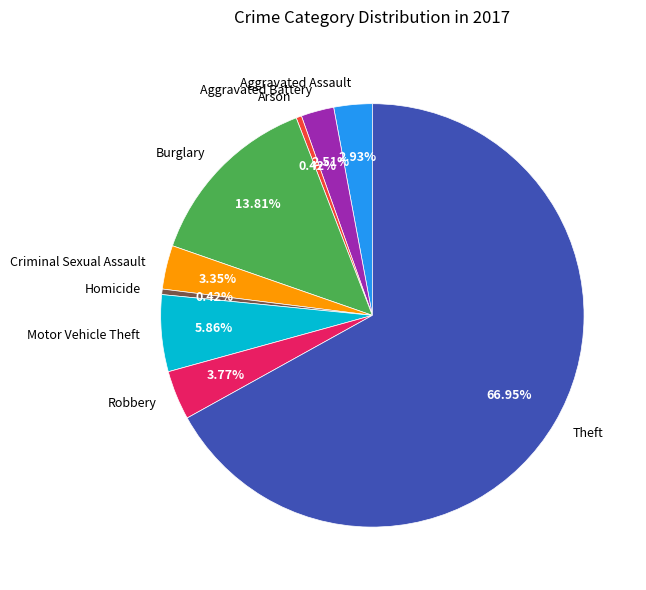

What percentage do Aggravated Assault and Criminal Sexual Assault together represent?

6.3%